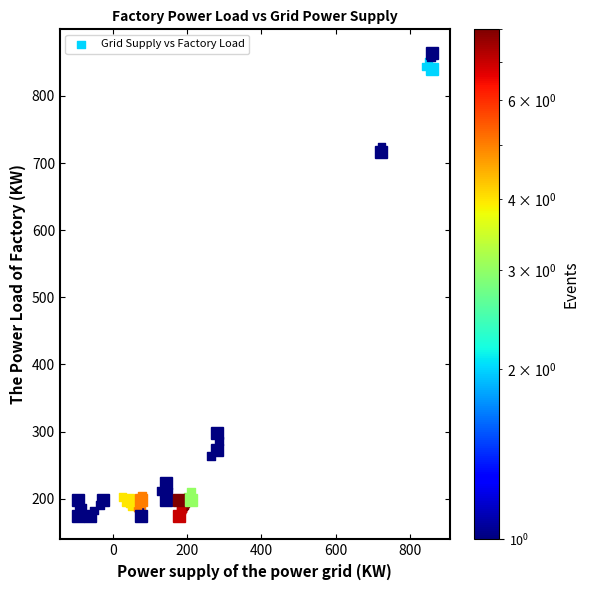

What Y value in the scatter plot is closest to 519?

723.6